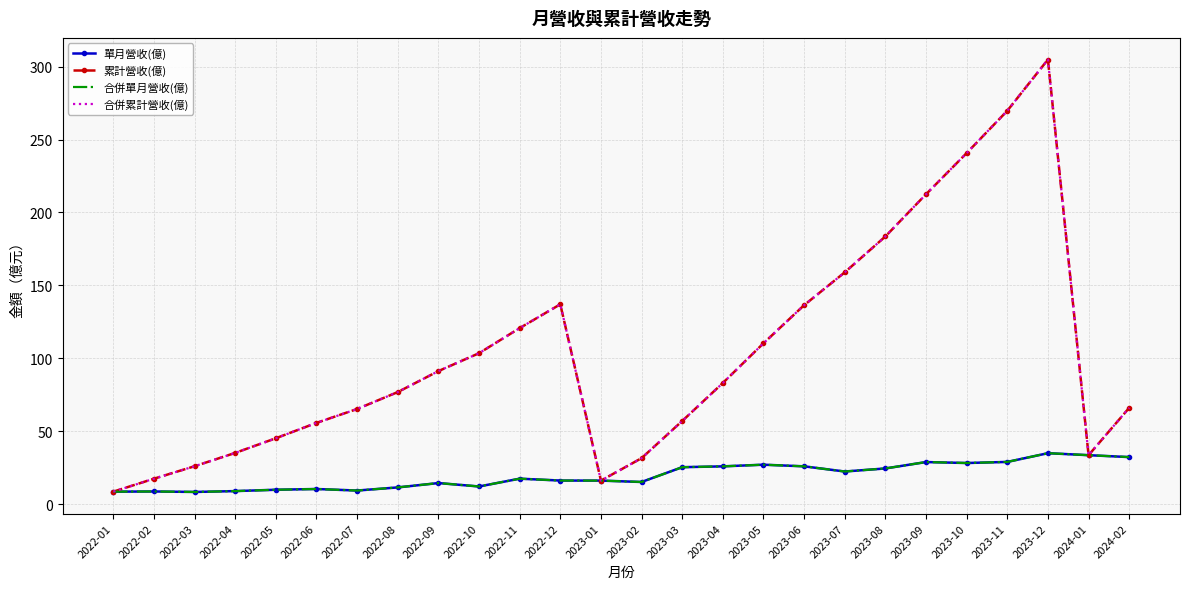

Rank the series at 2023-07 from lowest to highest value.

單月營收(億), 合併單月營收(億), 累計營收(億), 合併累計營收(億)